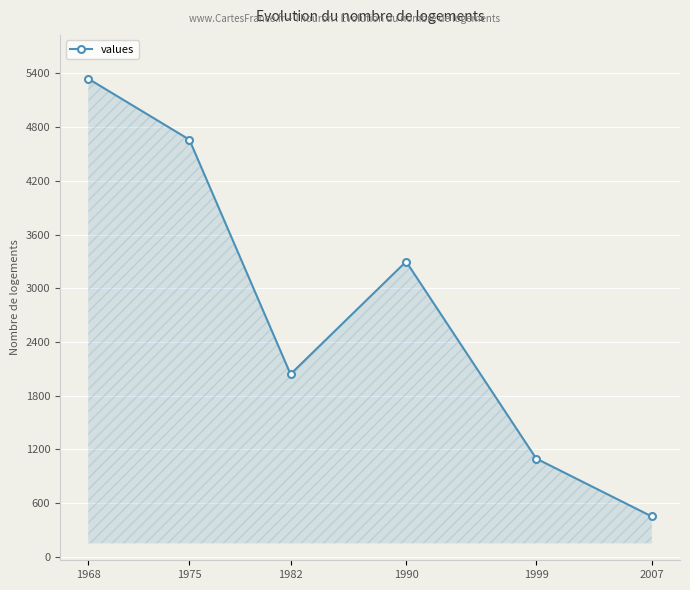

List the labels in order of value, largest first.

1968, 1975, 1990, 1982, 1999, 2007